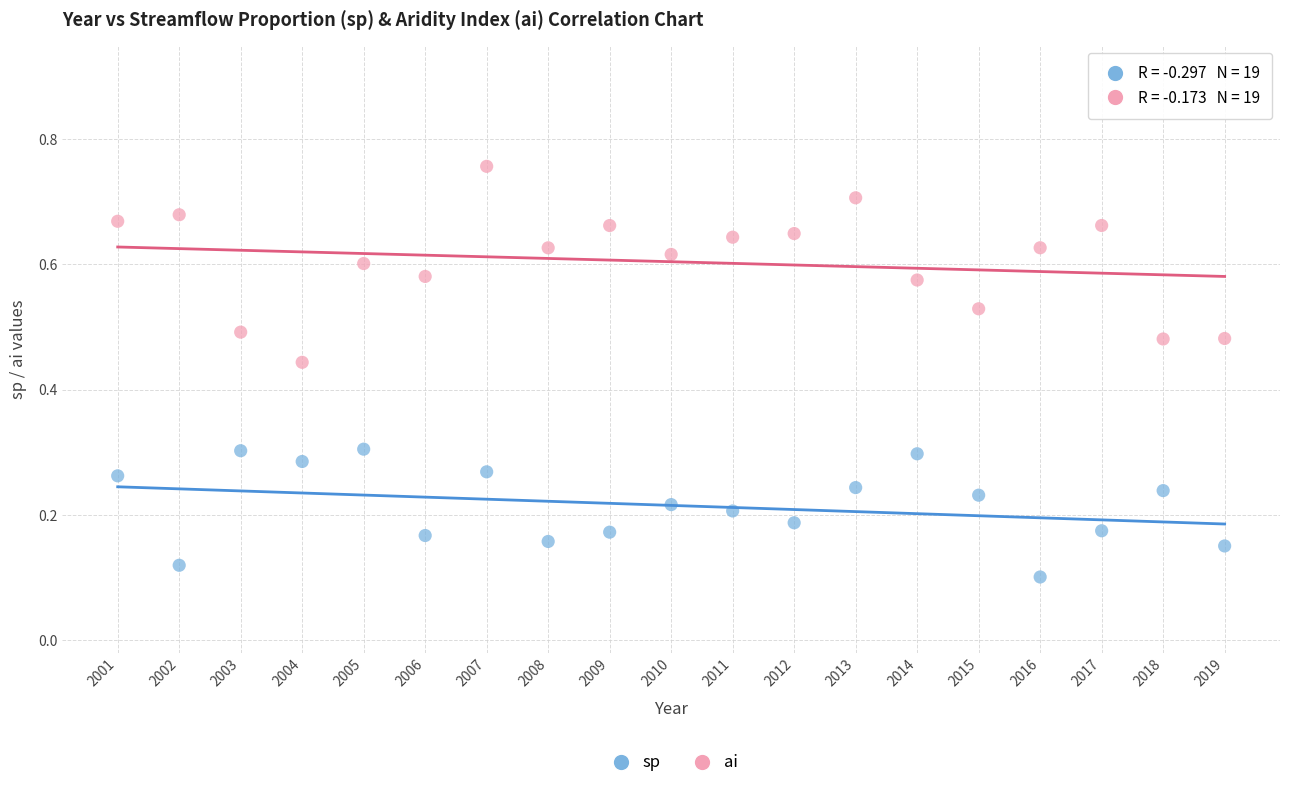

Which series has the widest spread of Y values?

ai